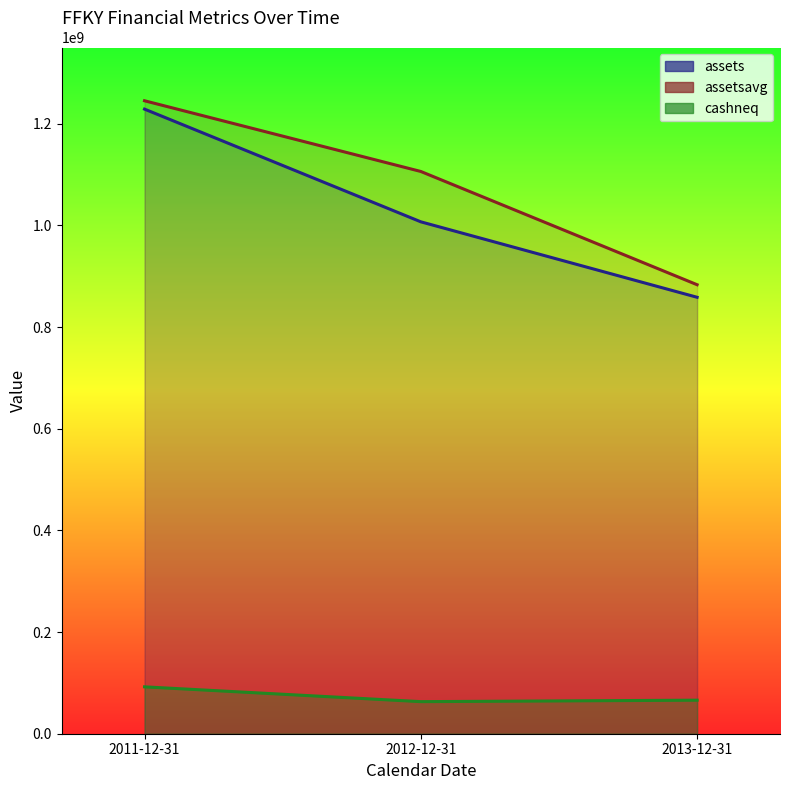

Is it true that assets equals 1007062000 at 2012-12-31?

True